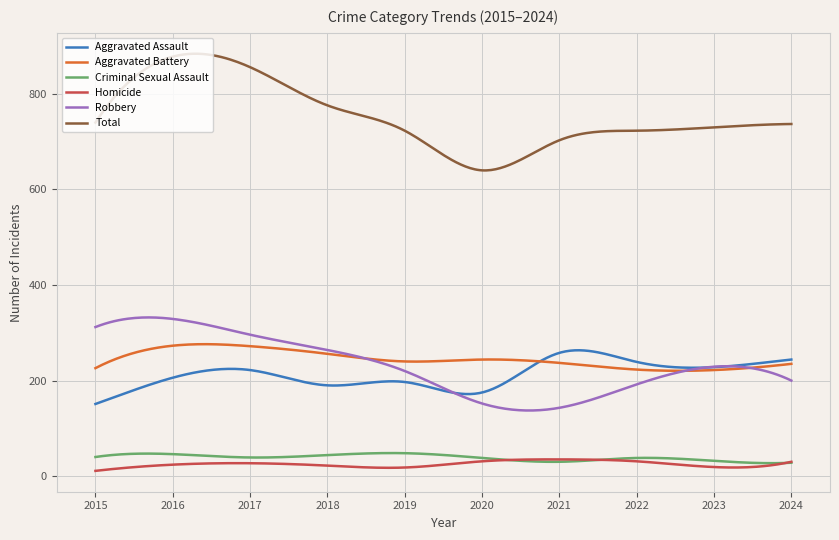

How many times do Homicide and Criminal Sexual Assault cross each other?

3